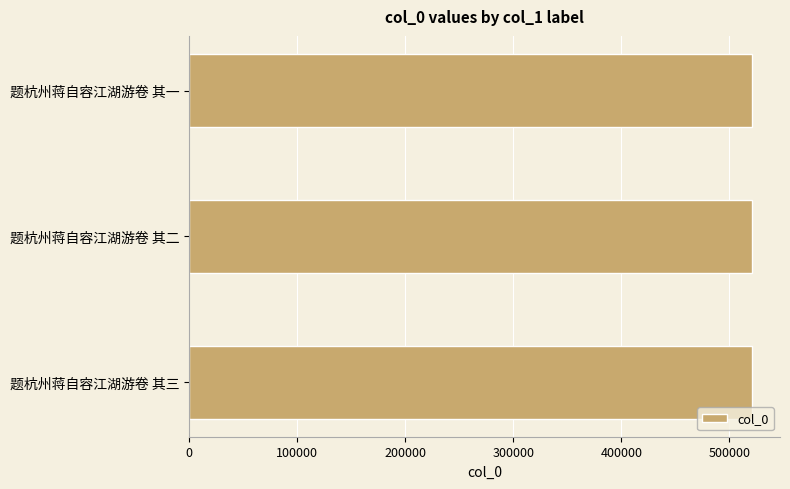

What is the ratio of the value at 题杭州蒋自容江湖游卷 其二 to the value at 题杭州蒋自容江湖游卷 其三?

1.0